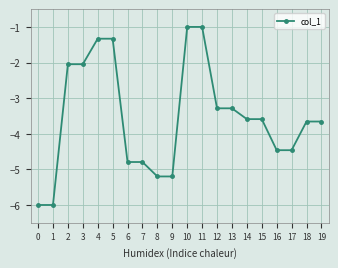

What is the minimum value shown in the chart?

-6.0